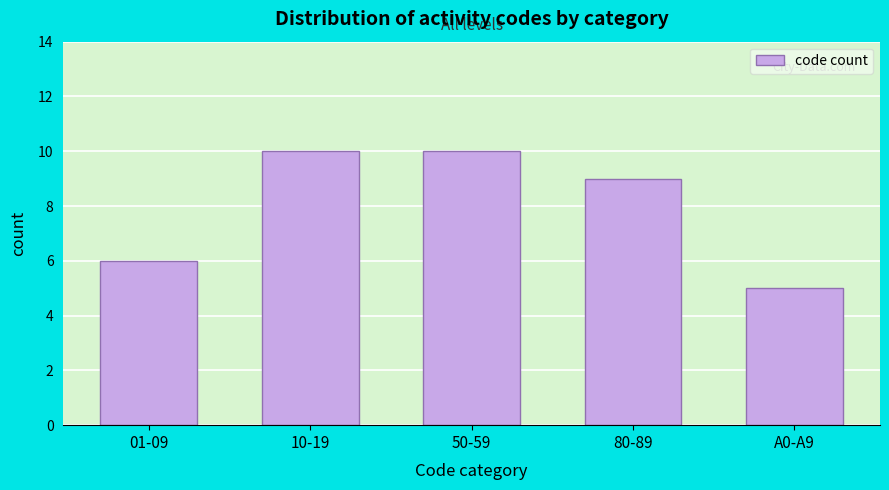

Reading right to left, extract all data points from this chart.

A0-A9=5	80-89=9	50-59=10	10-19=10	01-09=6